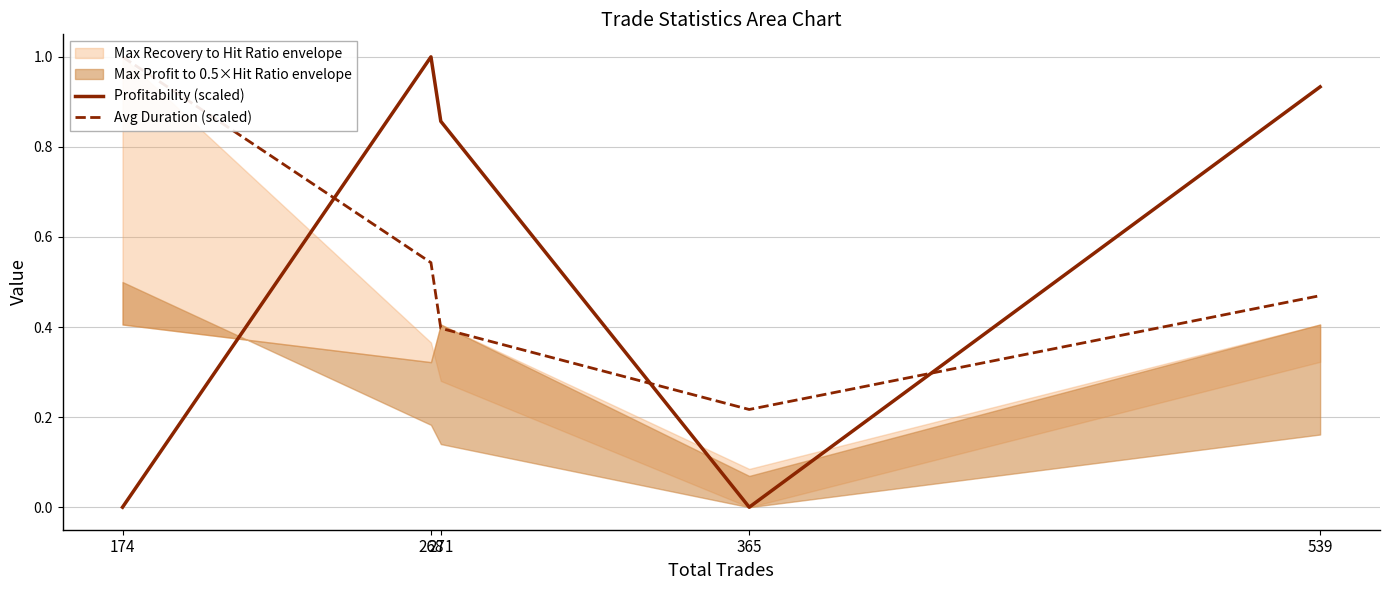

List the labels in order of Profitability (scaled) value, smallest first.

174, 365, 271, 539, 268